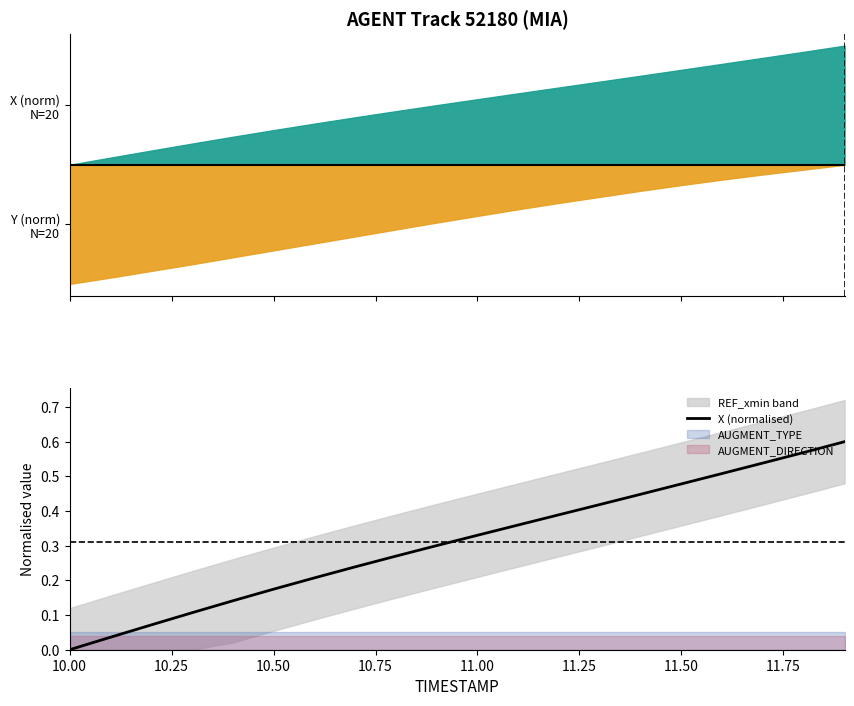

How many lines are shown in the chart?

1